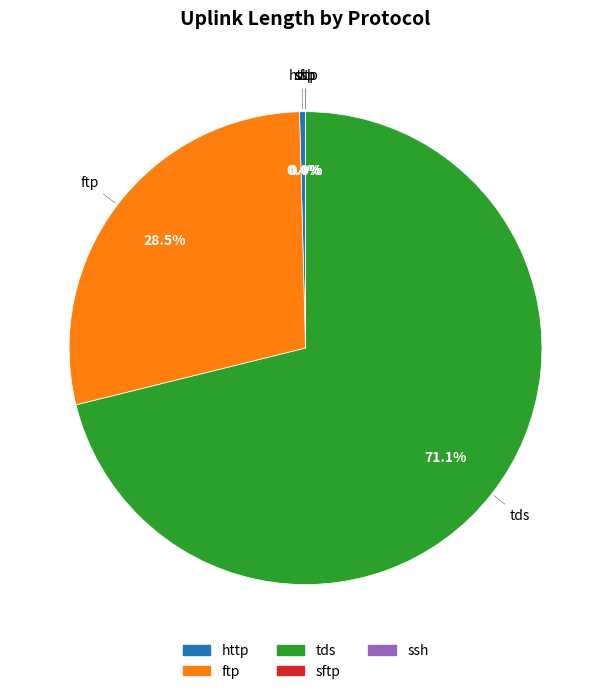

Which has a higher value, http or ftp?

ftp